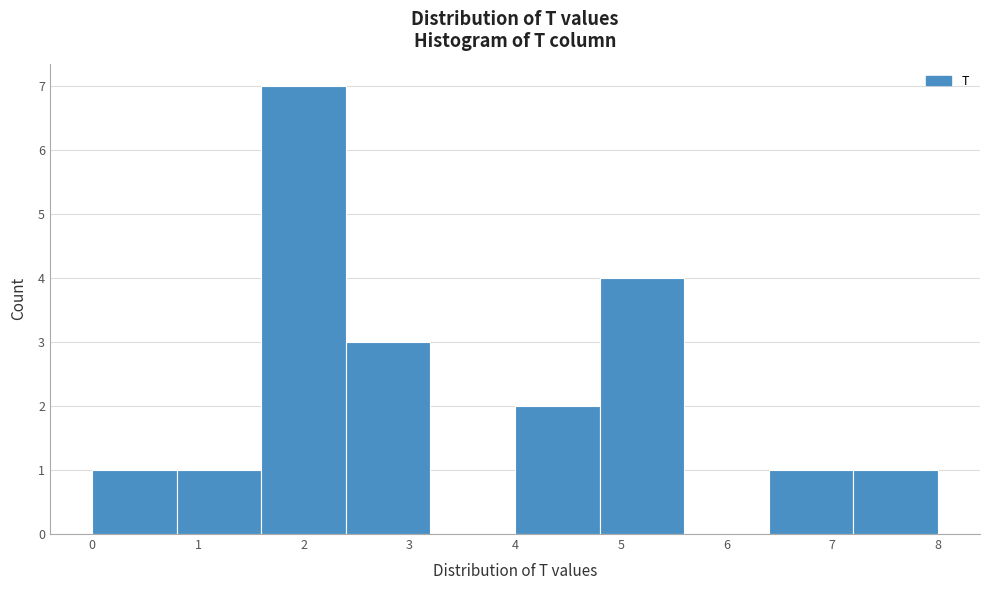

What is the height of the bar covering 4.8 to 5.6 on the x-axis? The values are not printed on the chart, so give them approximately, as read against the axis.

4